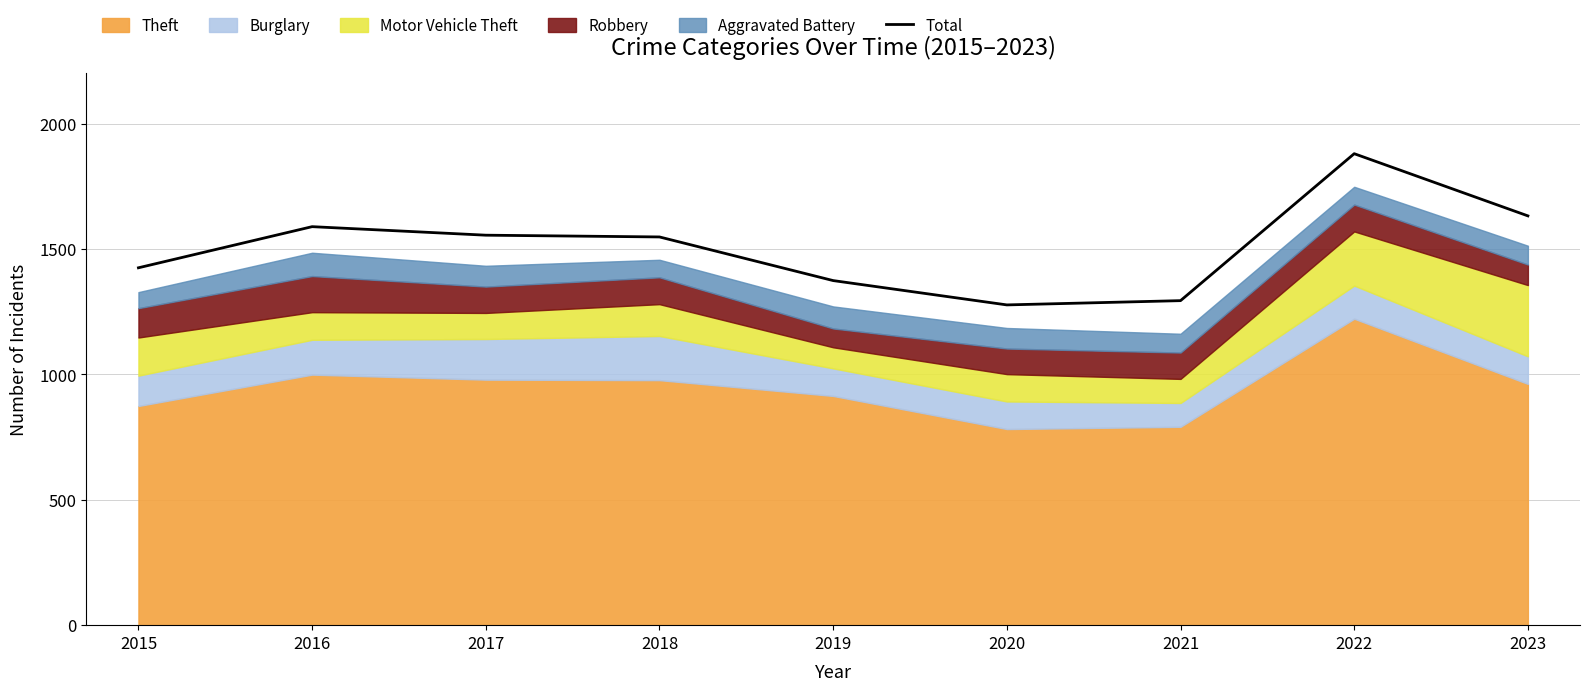

Rank the categories by value from lowest to highest.

2020, 2021, 2019, 2015, 2018, 2017, 2016, 2023, 2022